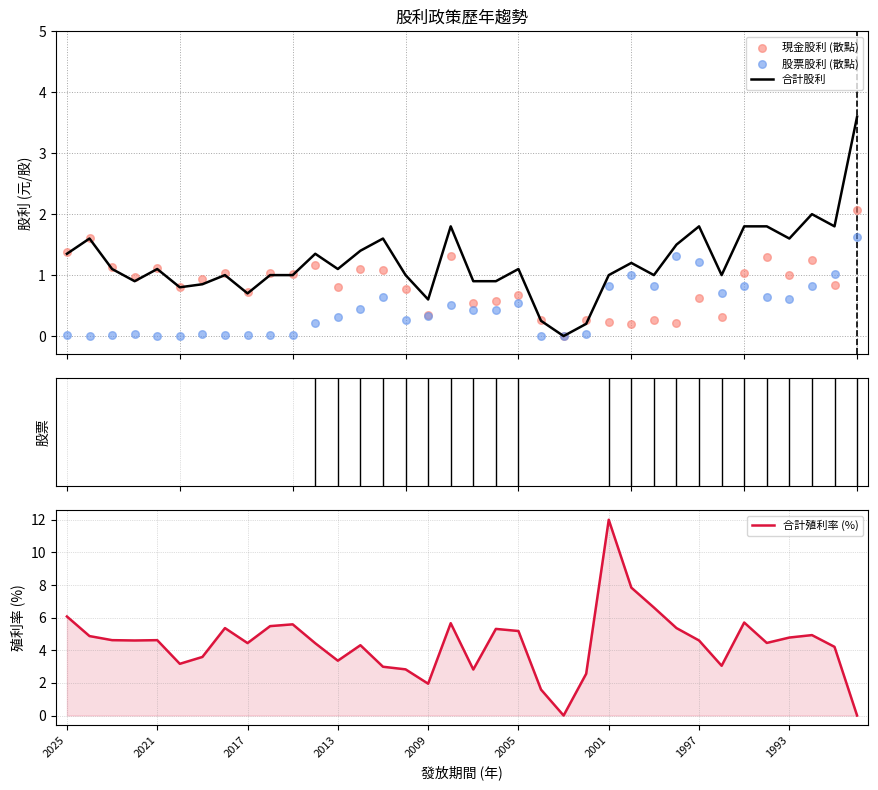

Which series contains the lowest Y value?

合計股利